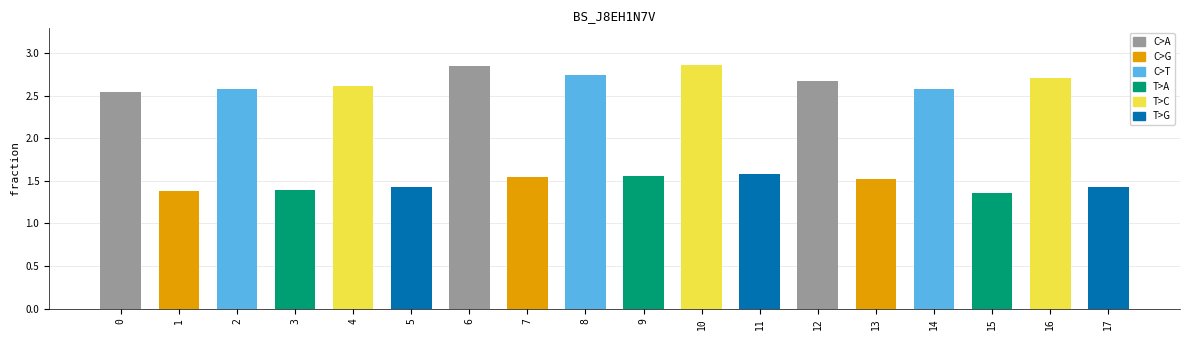

The chart shows a value of 0.3 at 15. True or false?

False